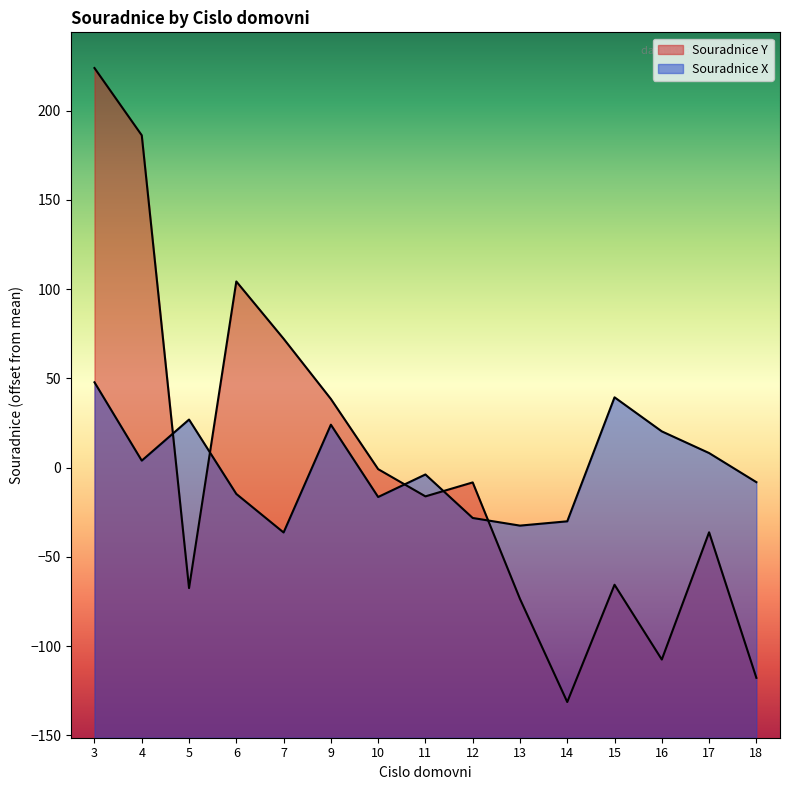

Does the chart display data point markers on the line(s)?

No